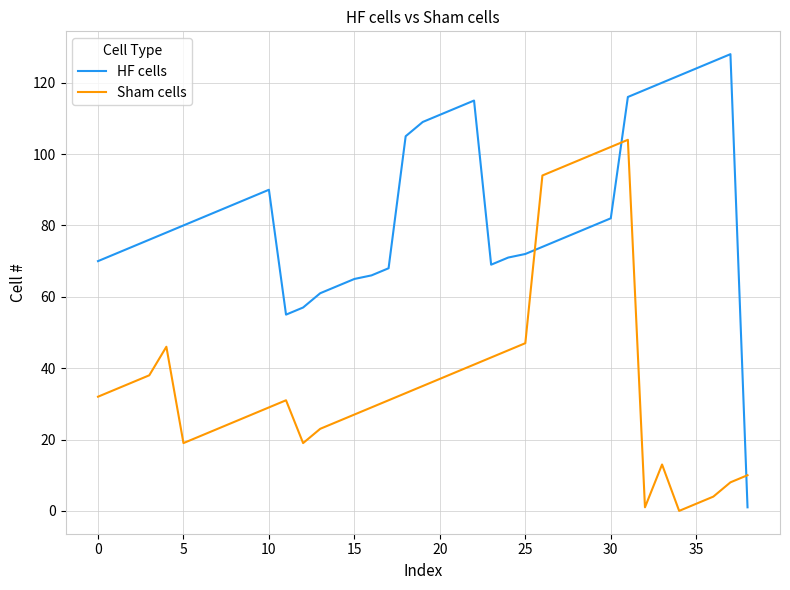

What is the average value of the Sham cells series?

38